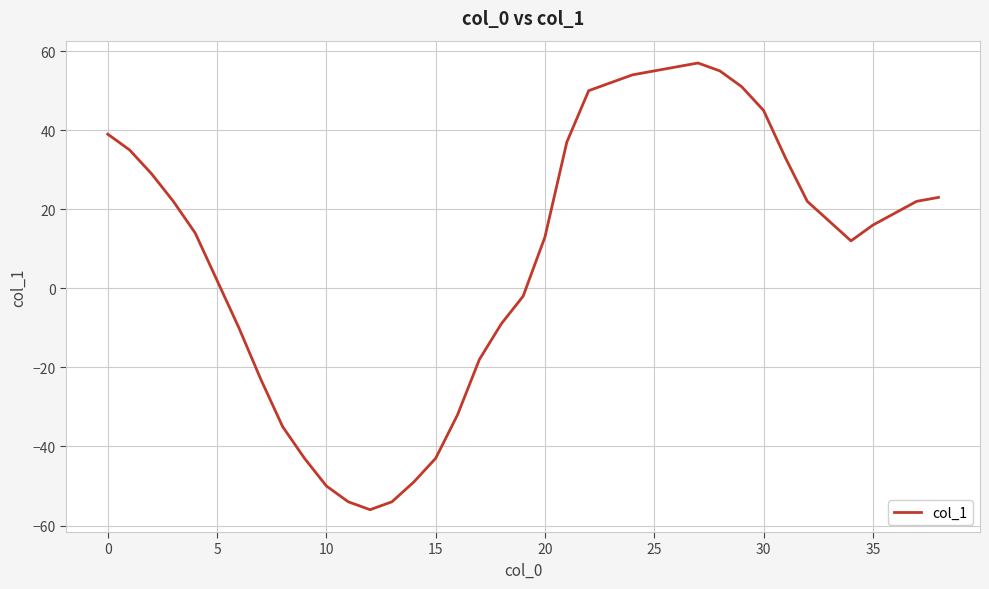

What is the difference between the maximum and minimum values?

113